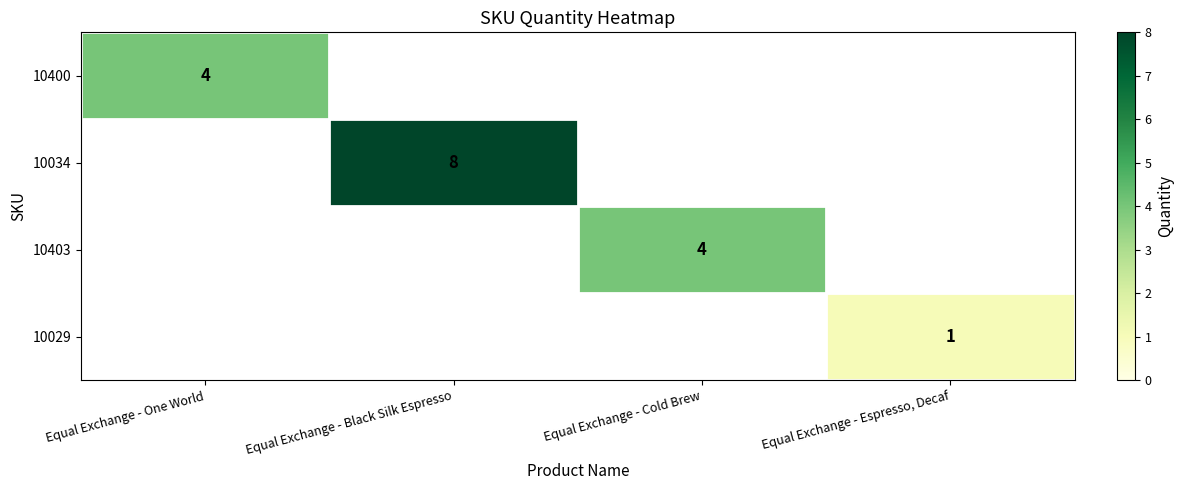

Is it true that 10403 equals 4 at Equal Exchange - Cold Brew?

True